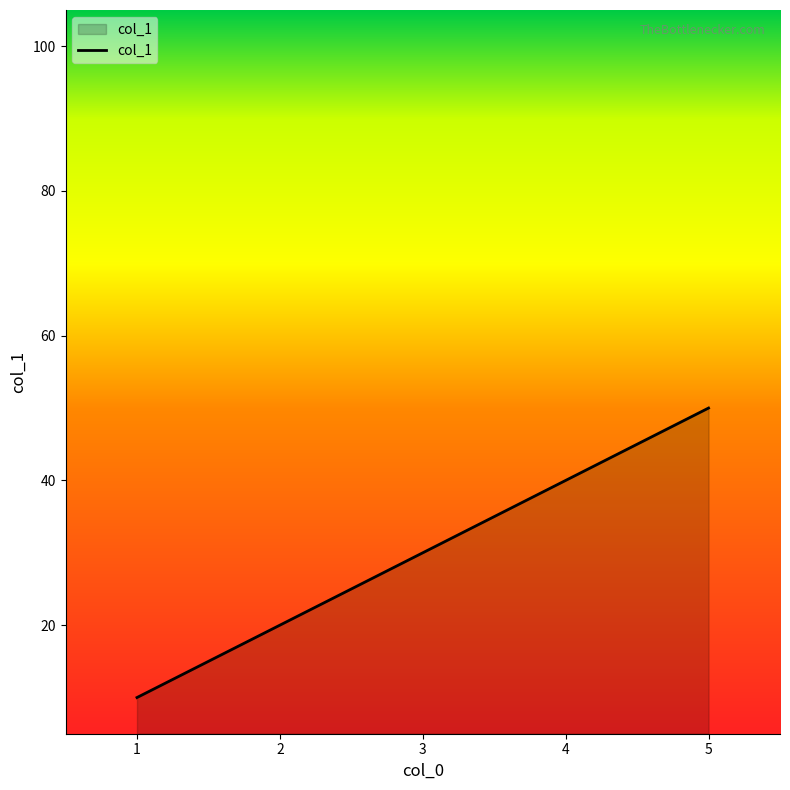

List the labels in order of value, smallest first.

1, 2, 3, 4, 5